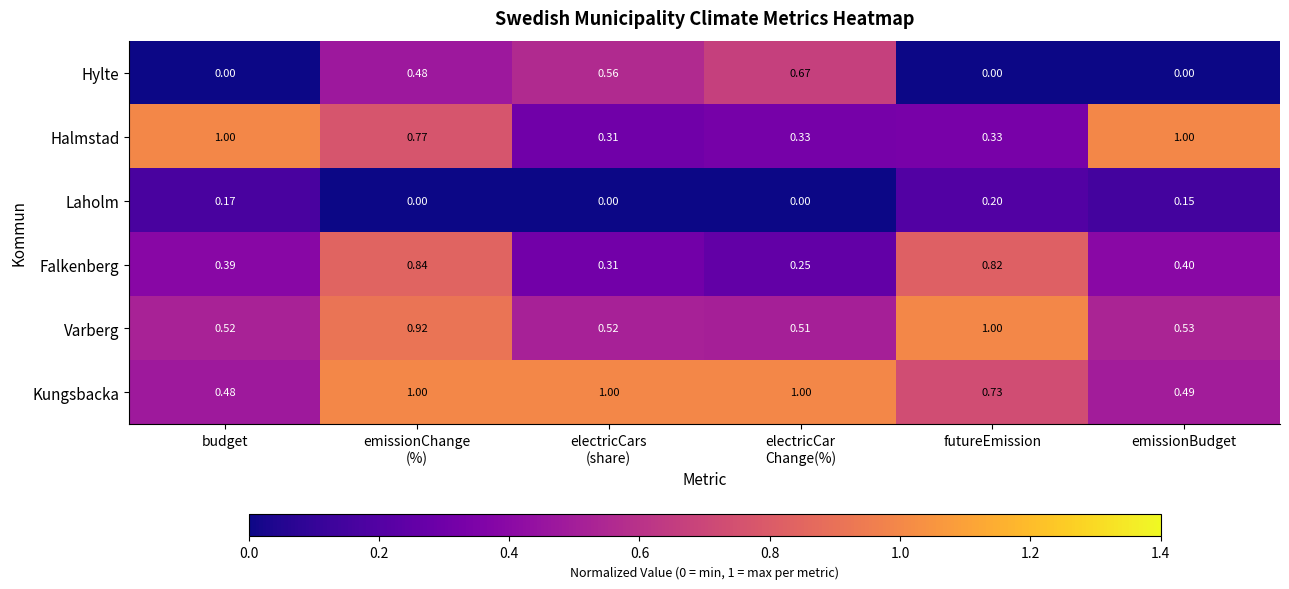

Which series has the largest total across all categories?

Kungsbacka